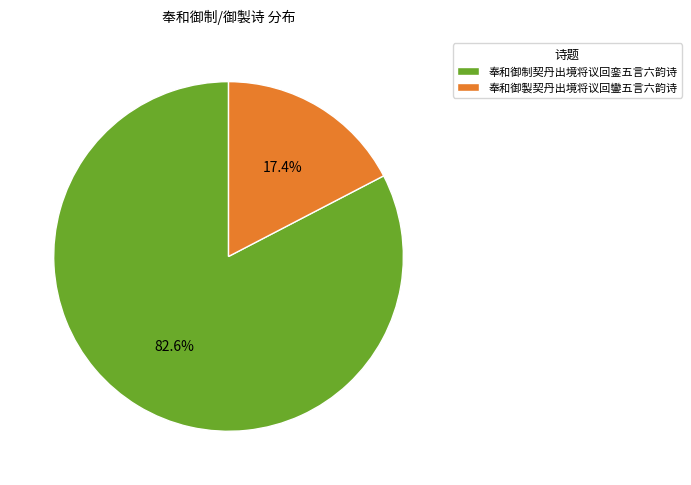

What portion of the pie excludes 奉和御制契丹出境将议回銮五言六韵诗?

17.4%